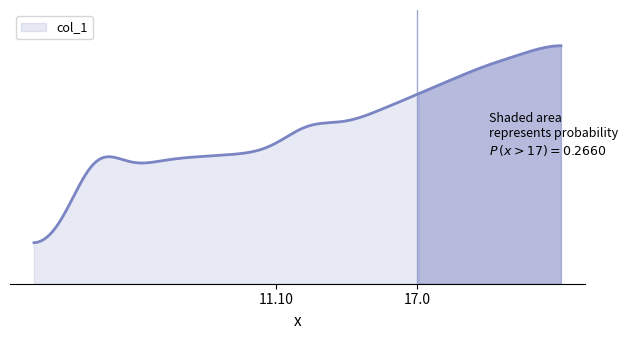

Does the chart display data point markers on the line(s)?

No